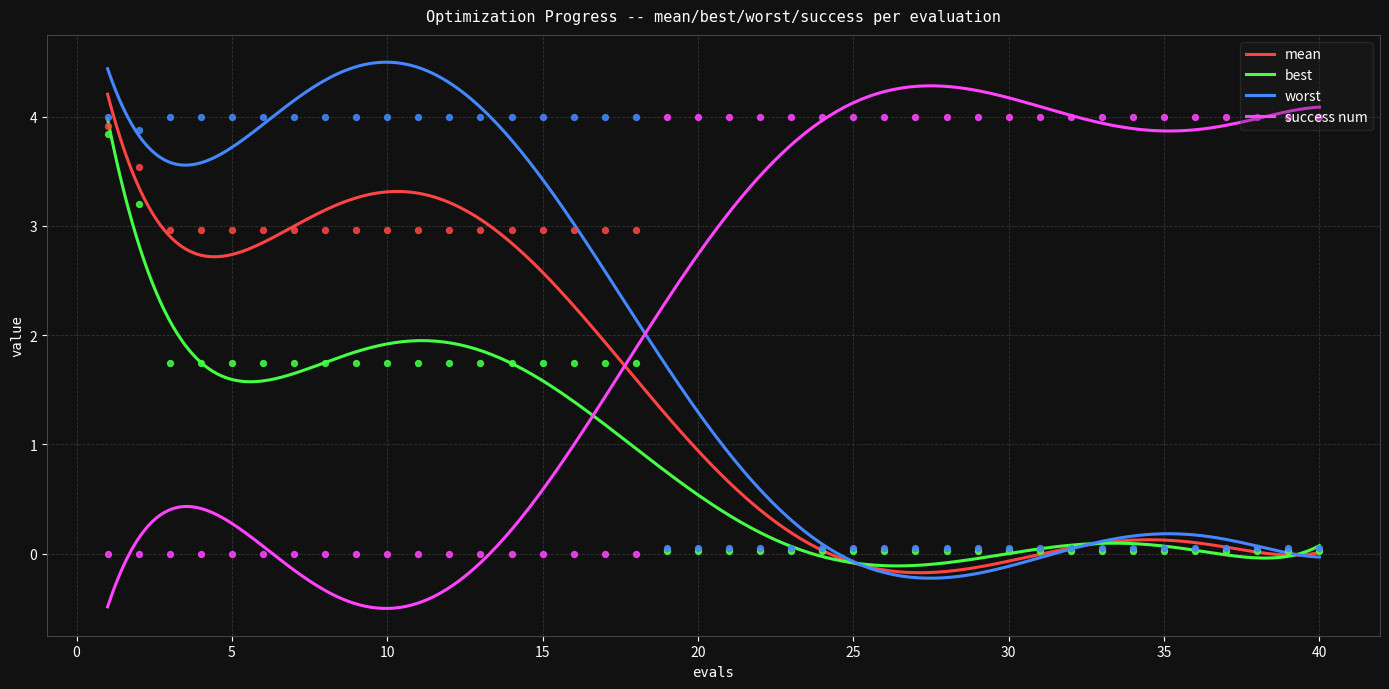

Which series has the widest spread of Y values?

success num